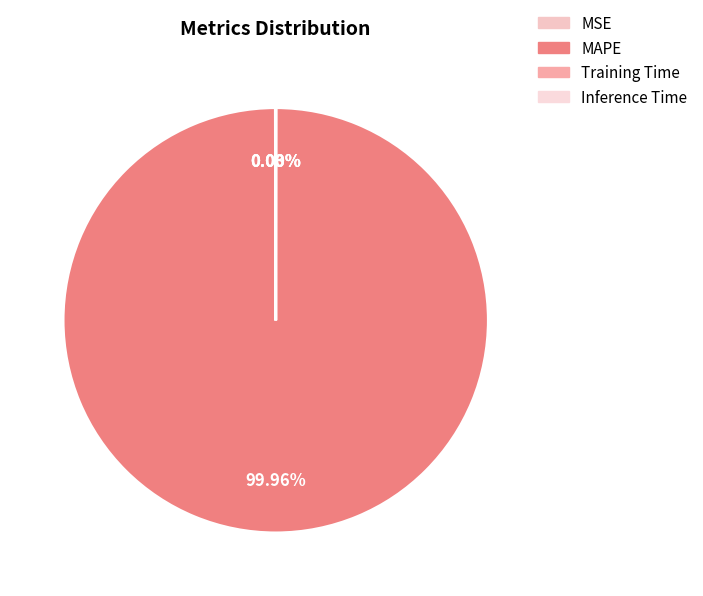

True or false: MAPE accounts for 99% of the total.

False